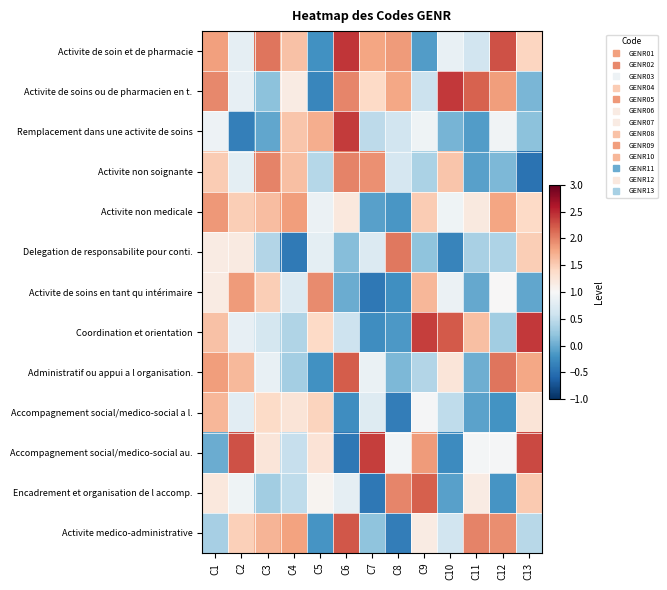

What is the spread (max minus min) of values at C4?

2.2